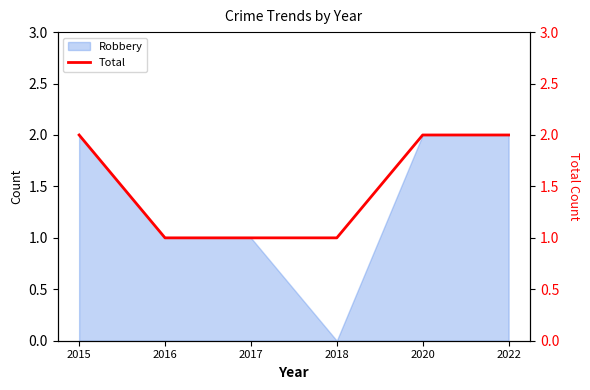

List the labels in order of value, largest first.

2015, 2020, 2022, 2016, 2017, 2018